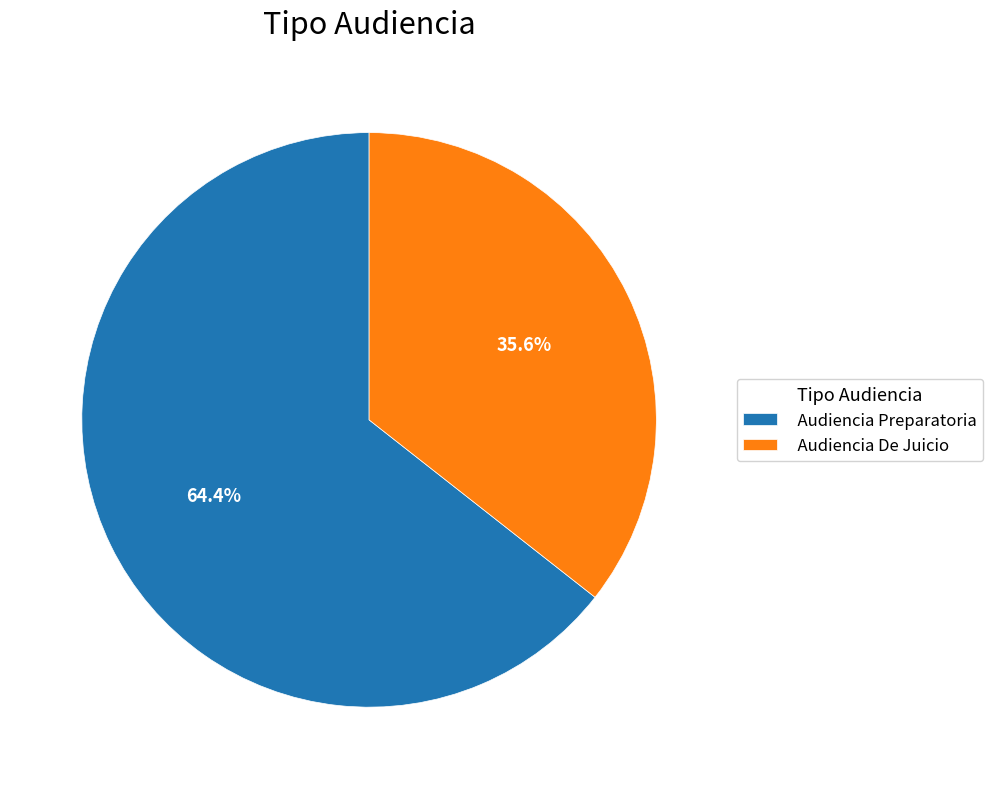

What is the majority slice?

Audiencia Preparatoria